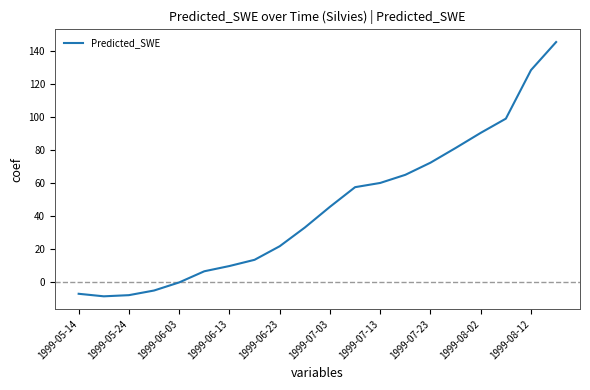

What is the maximum value shown in the chart?

145.4